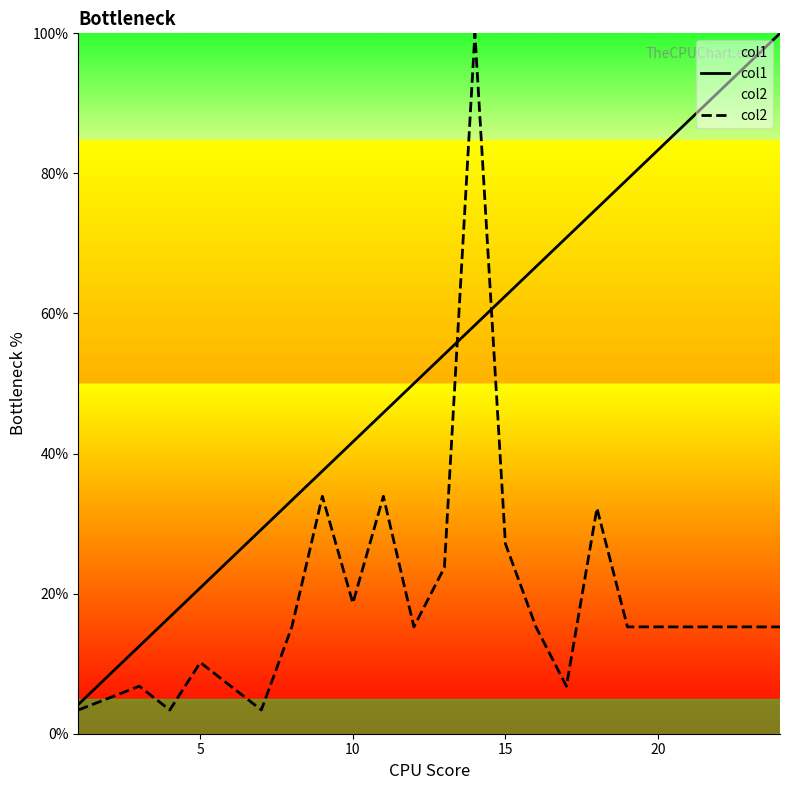

What is the minimum value for col2?

3.4